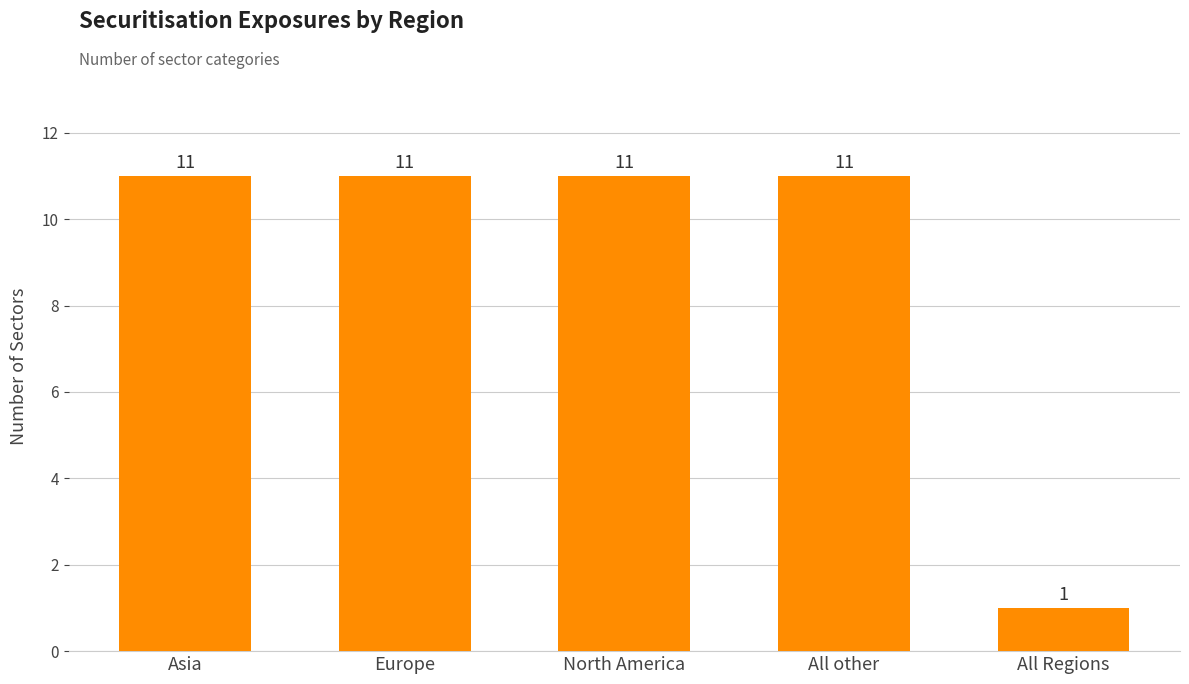

What is the ratio of the value at Europe to the value at North America?

1.0